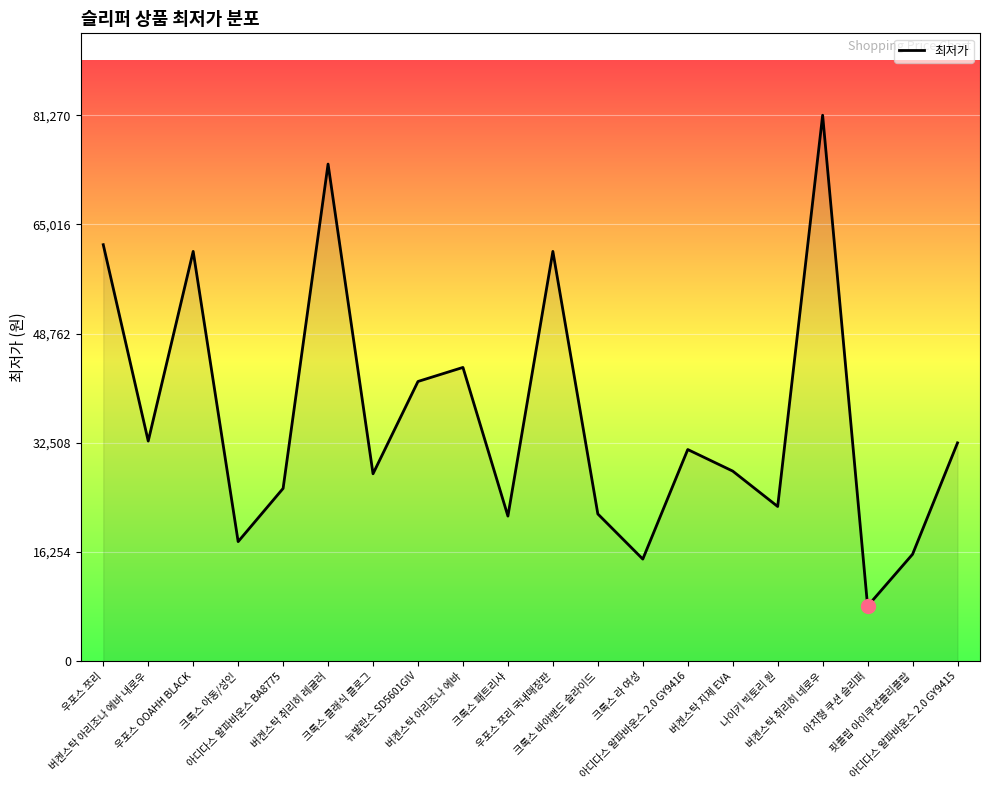

What is the maximum value shown in the chart?

81270